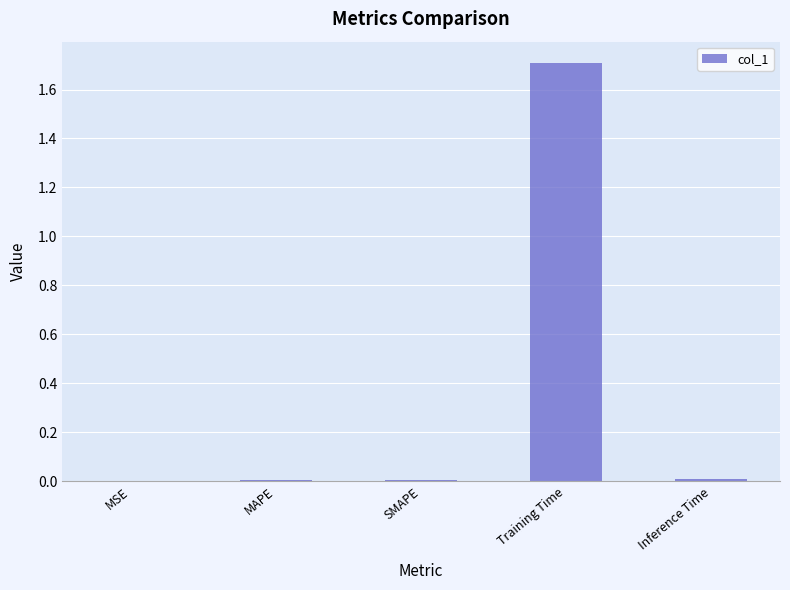

What is the average value?

0.3